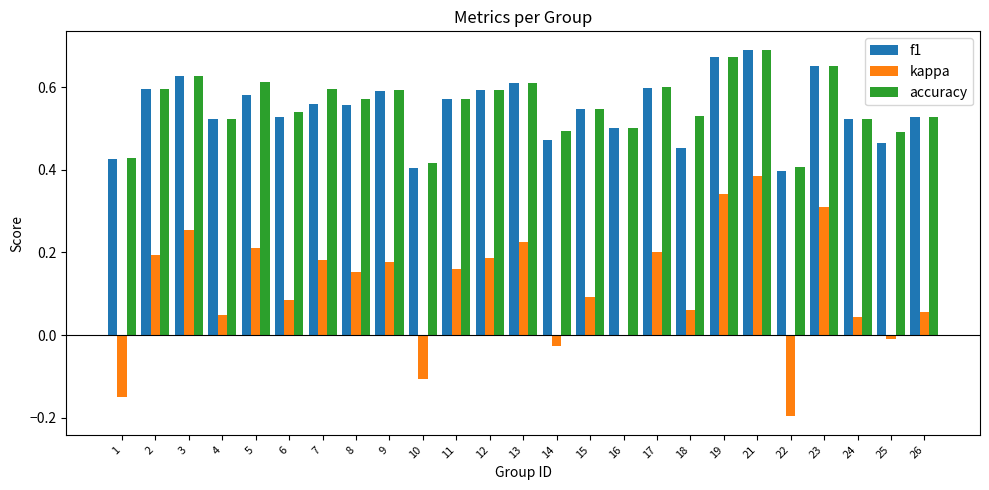

At which category is the sum across all series the highest?

21